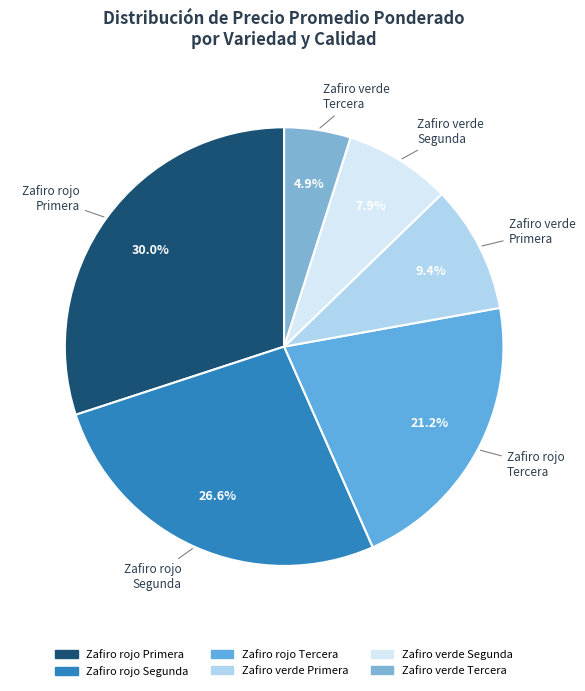

Which slice is the largest?

Zafiro rojo Primera